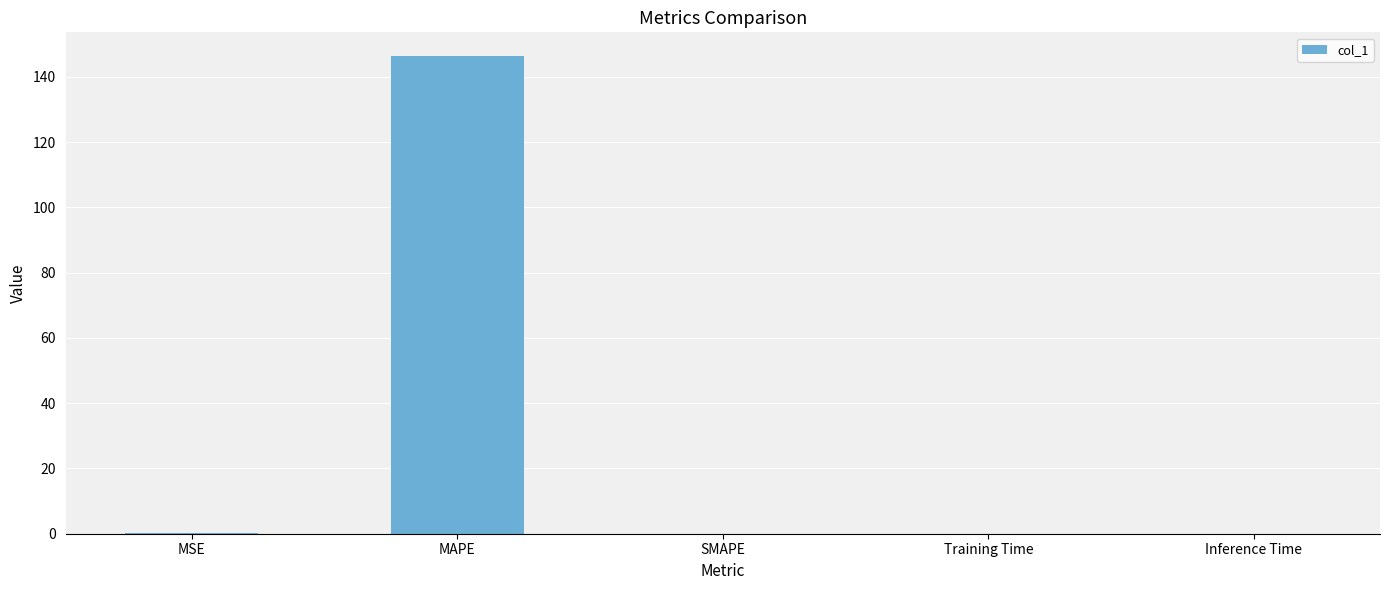

The chart shows a value of 0.0 at Inference Time. True or false?

True